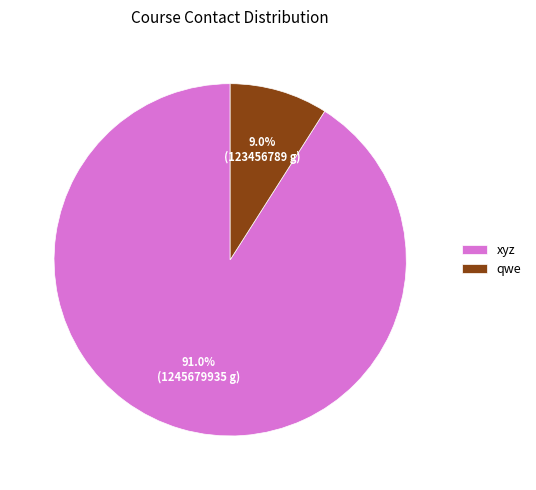

Which category has the biggest portion of the pie?

xyz